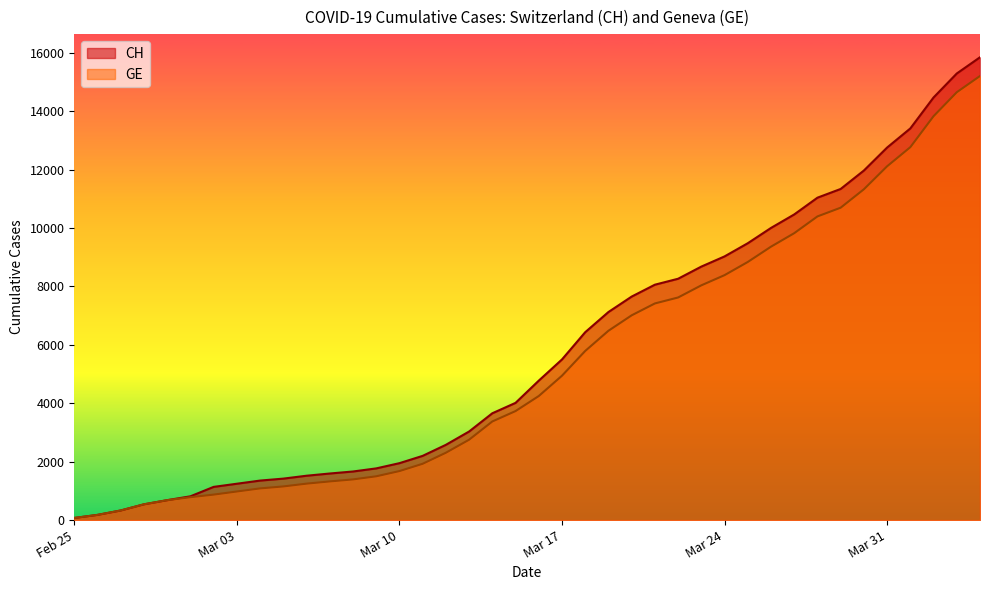

True or false: GE and CH cross at least once.

False